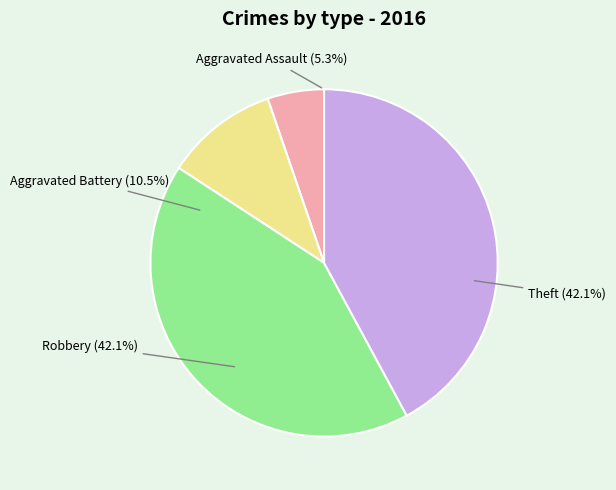

To the nearest percent, what is the average slice percentage?

25%